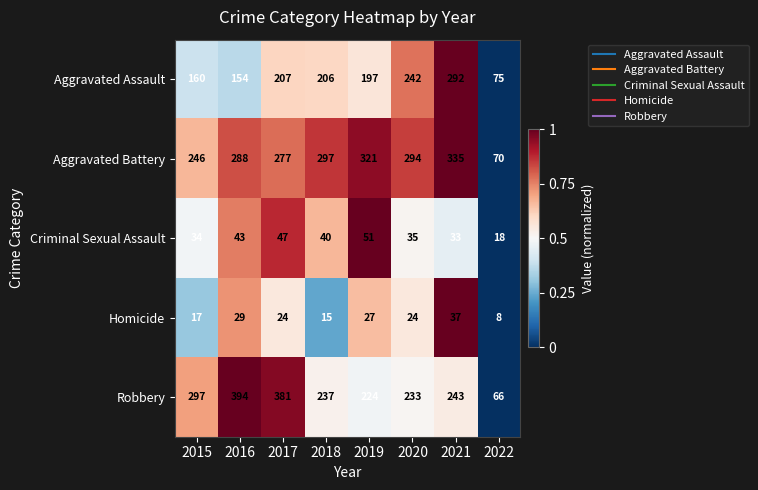

What is the approximate value of Aggravated Battery at 2016, to the nearest 5?

290